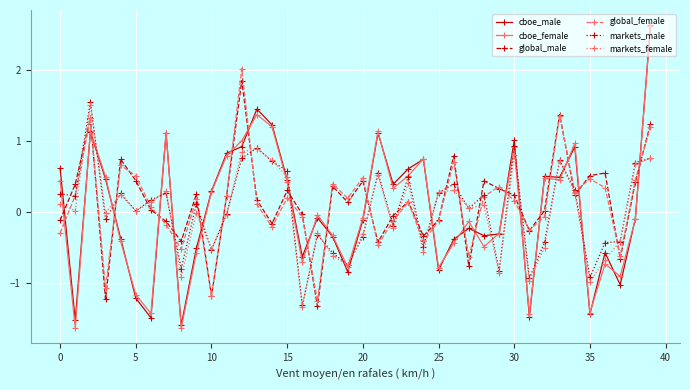

True or false: markets_female has more than 0 points higher than both neighbors.

True